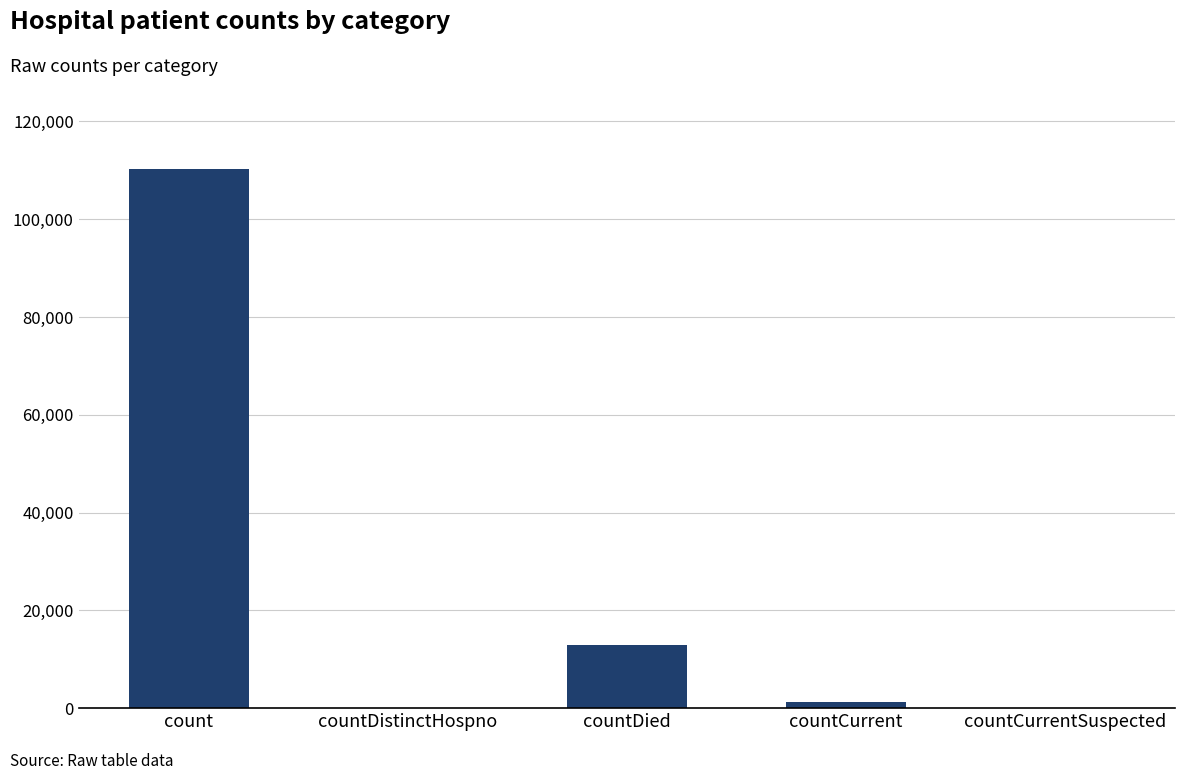

True or false: the data shows 0 at countDistinctHospno.

True